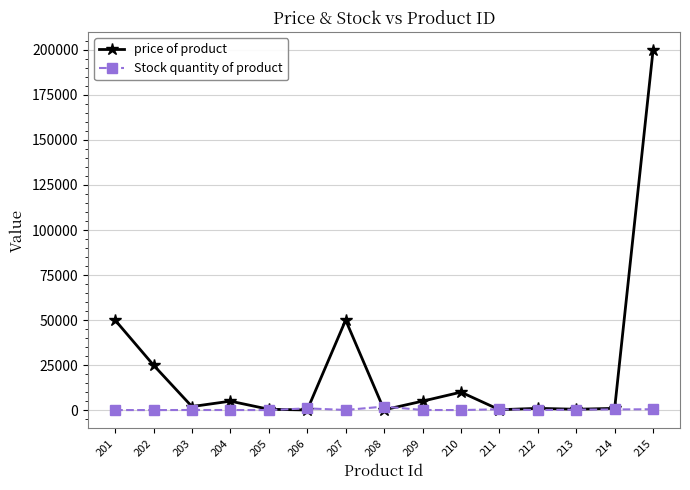

At which category is the sum across all series the highest?

215